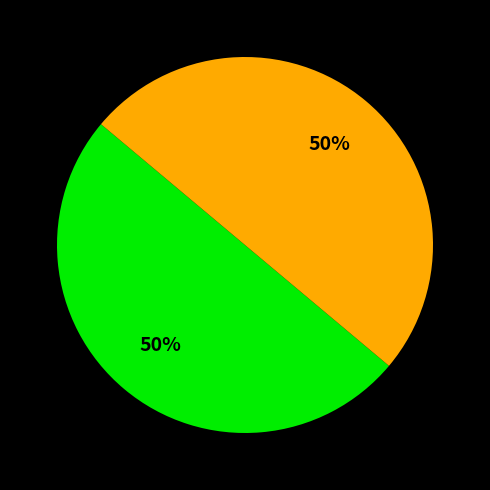

To the nearest percent, what is the average slice percentage?

50%